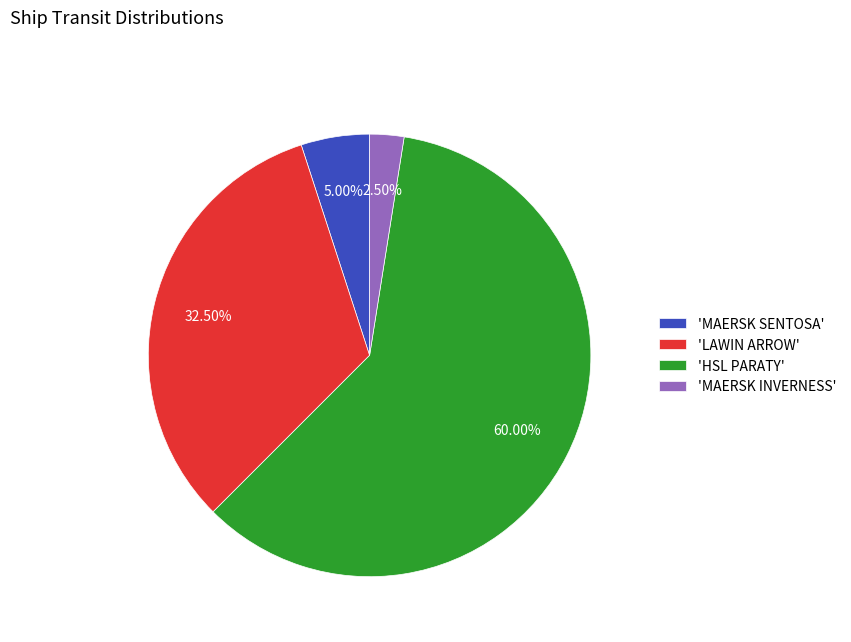

Which category has the biggest portion of the pie?

'HSL PARATY'